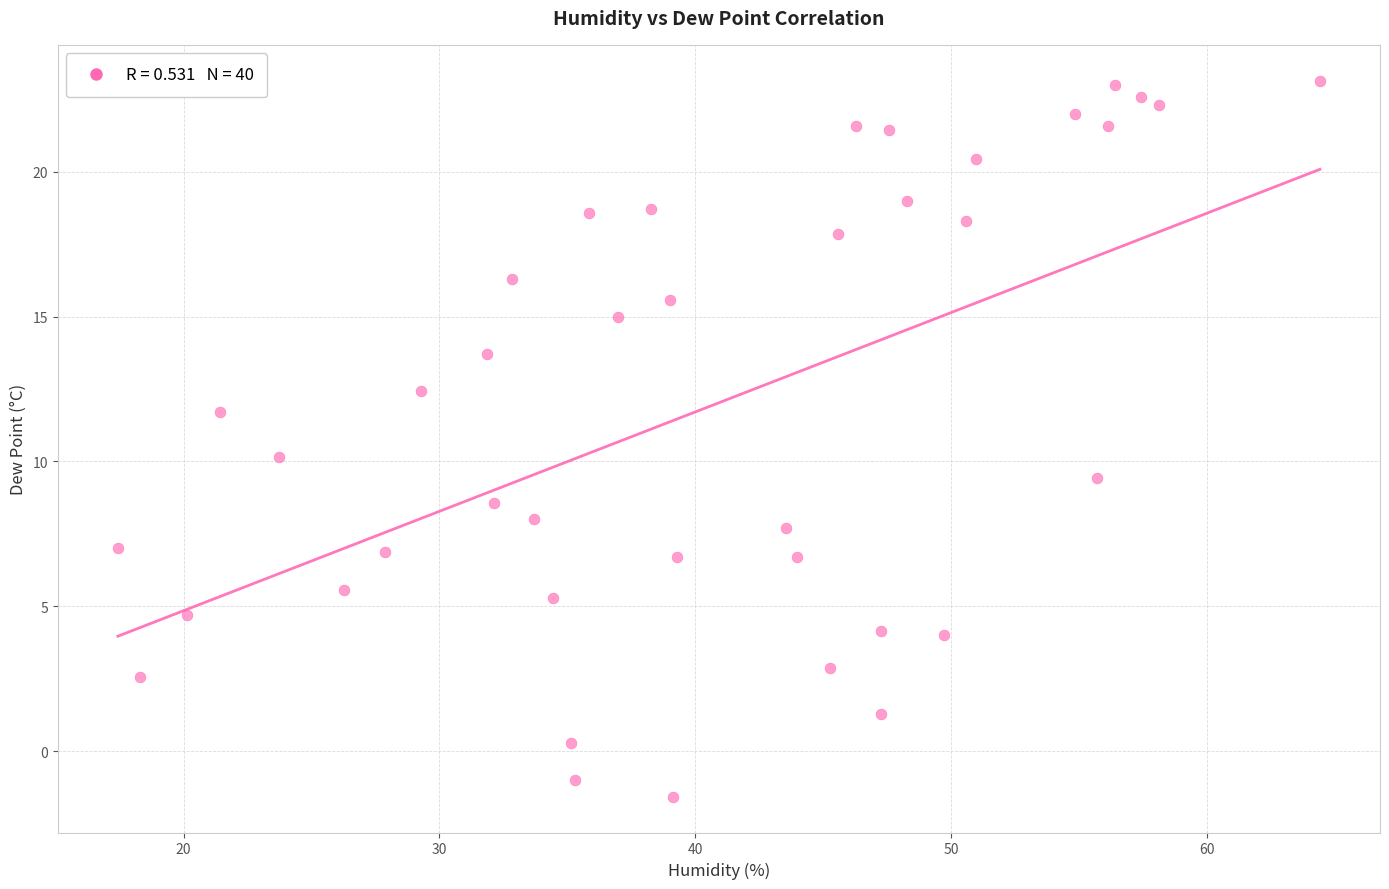

What is the range of X values (max minus min)?

47.0